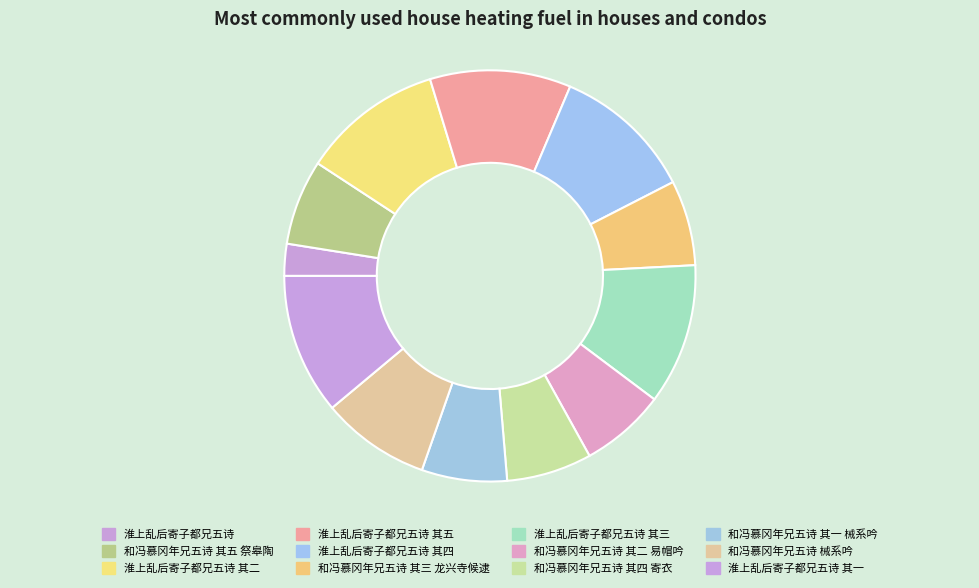

How many slices are in this pie chart?

12